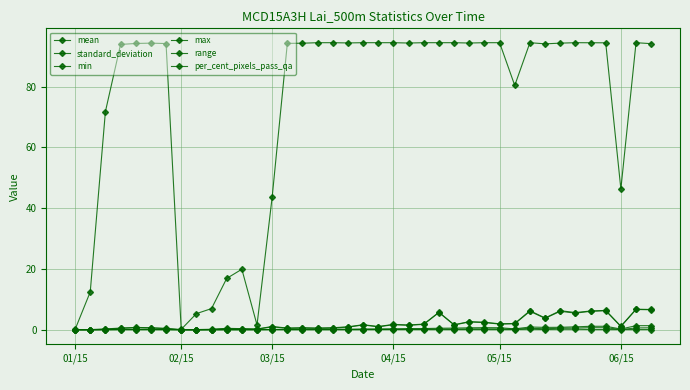

What is the minimum value for max?

0.1